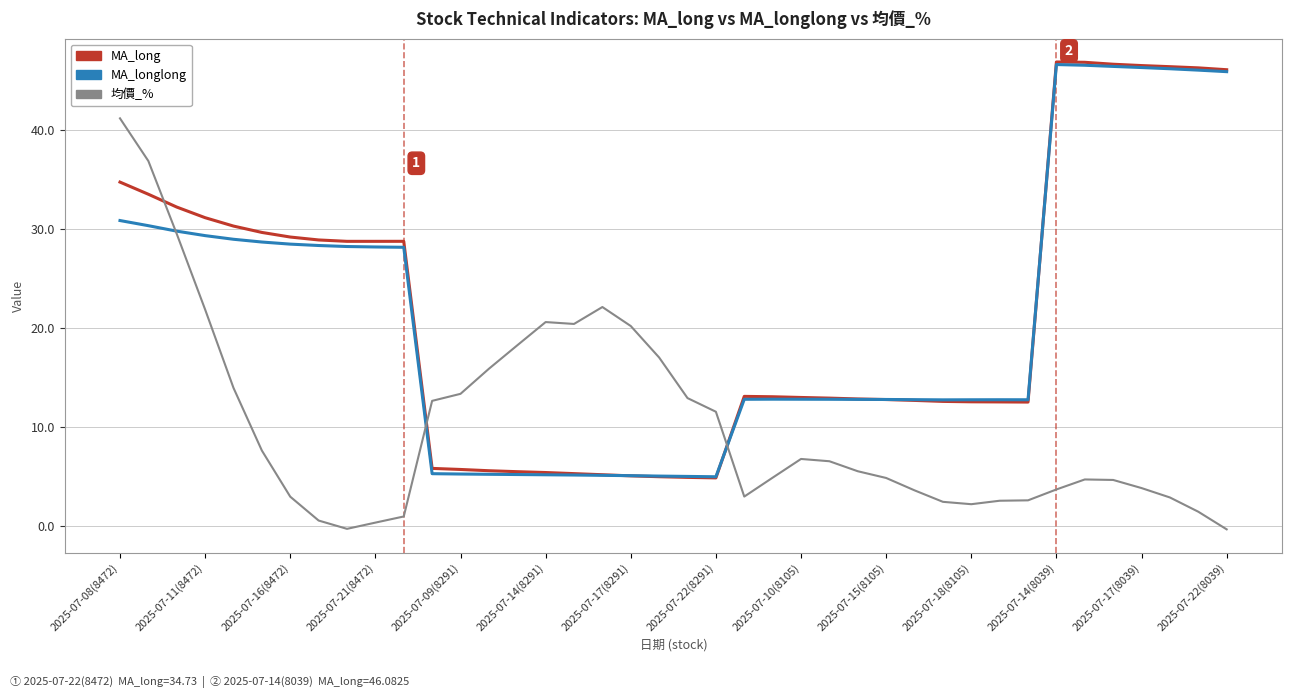

What is the greatest value displayed?

46.9